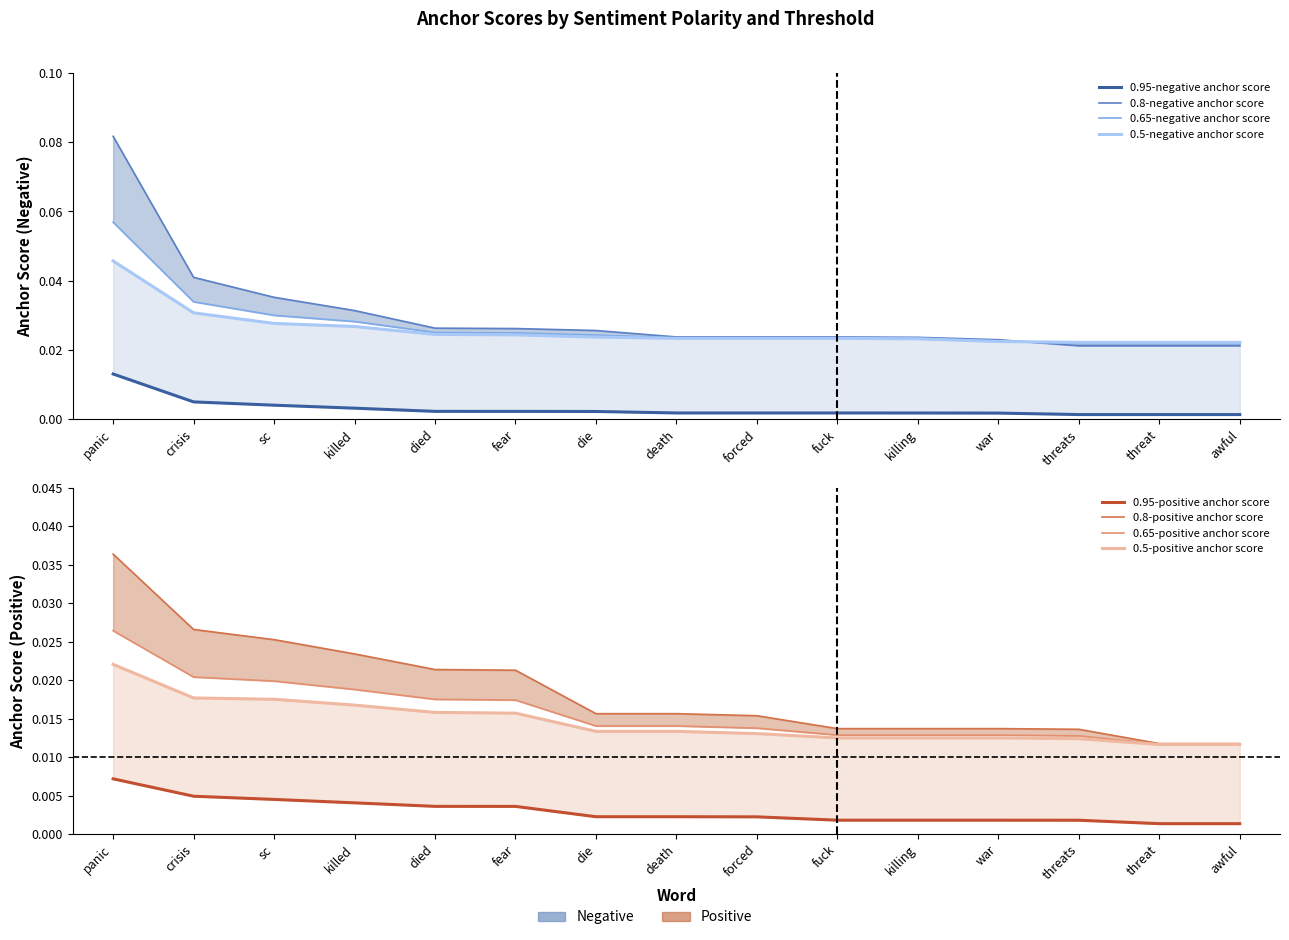

Which label corresponds to the largest value in the chart?

panic